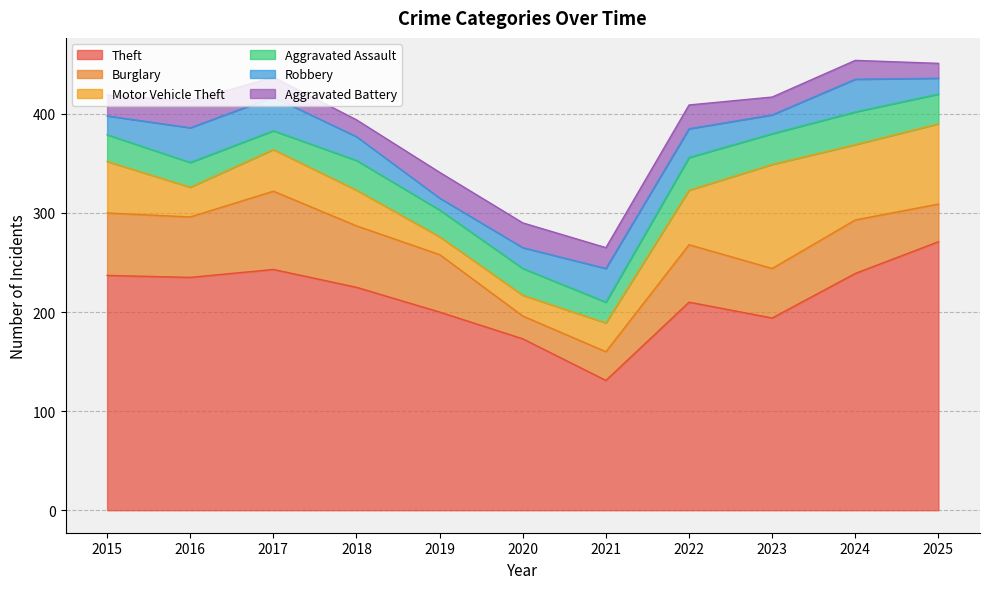

Reading left to right, what are all the values shown in this chart?

Theft: 2015=237	2016=235	2017=243	2018=225	2019=200	2020=173	2021=131	2022=210	2023=194	2024=239	2025=271
Burglary: 2015=63	2016=61	2017=79	2018=62	2019=58	2020=23	2021=29	2022=58	2023=50	2024=54	2025=38
Motor Vehicle Theft: 2015=52	2016=30	2017=42	2018=36	2019=18	2020=21	2021=29	2022=55	2023=105	2024=76	2025=81
Aggravated Assault: 2015=27	2016=25	2017=19	2018=30	2019=27	2020=27	2021=21	2022=33	2023=31	2024=33	2025=30
Robbery: 2015=19	2016=35	2017=34	2018=24	2019=12	2020=21	2021=34	2022=29	2023=19	2024=33	2025=16
Aggravated Battery: 2015=21	2016=27	2017=20	2018=17	2019=26	2020=25	2021=21	2022=24	2023=18	2024=19	2025=15